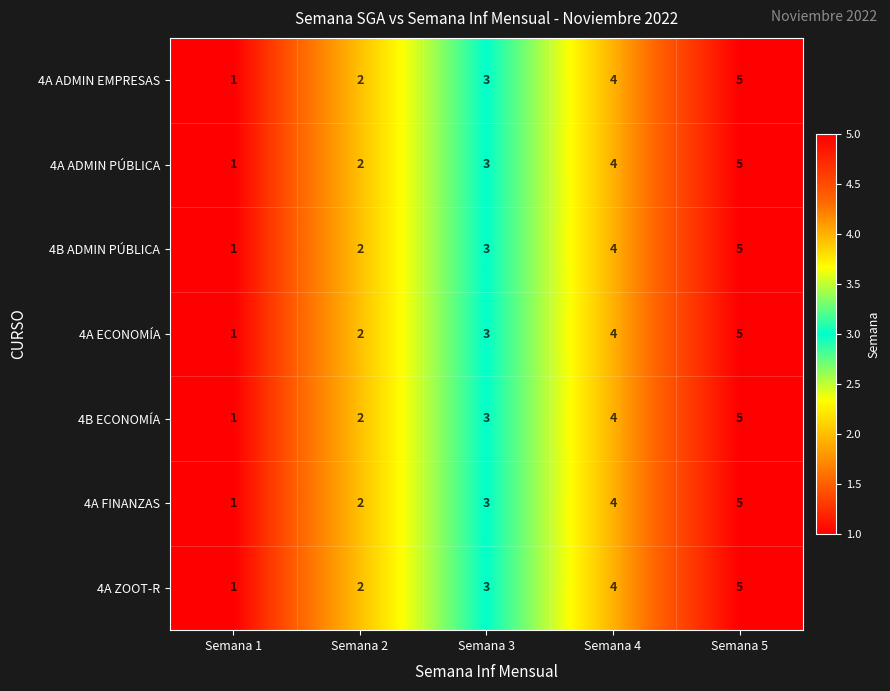

True or false: 4A ADMIN PÚBLICA has a value of 5 at Semana 4.

False